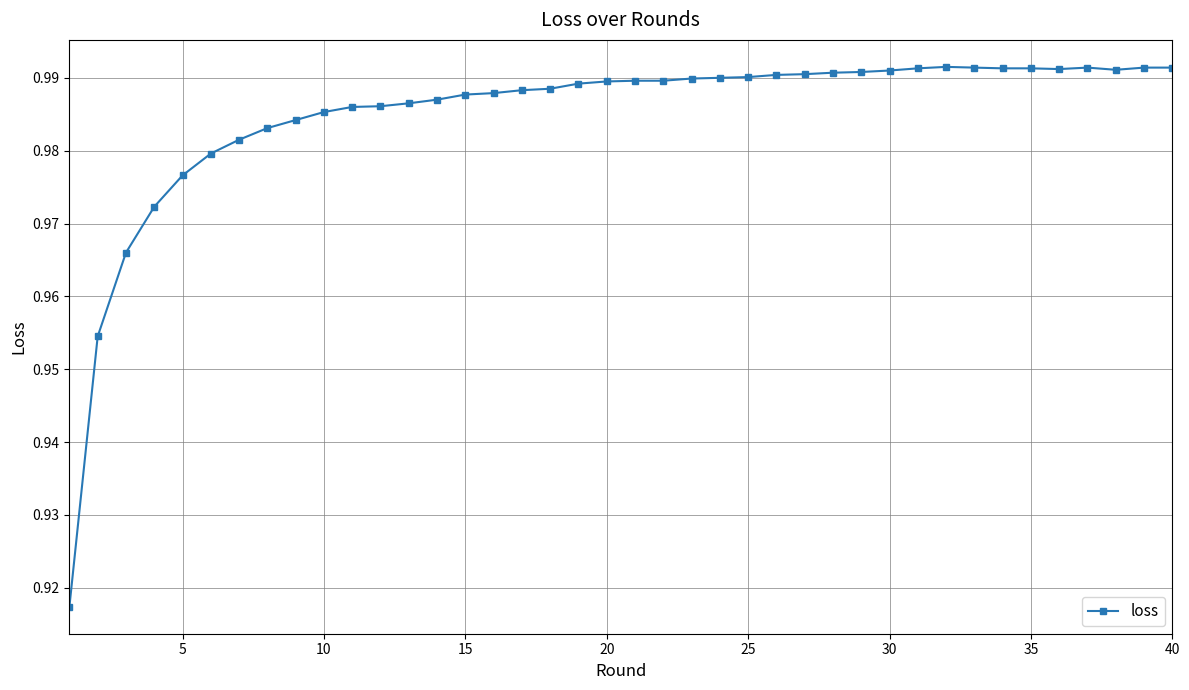

True or false: there are more than 1 points higher than both neighbors.

True